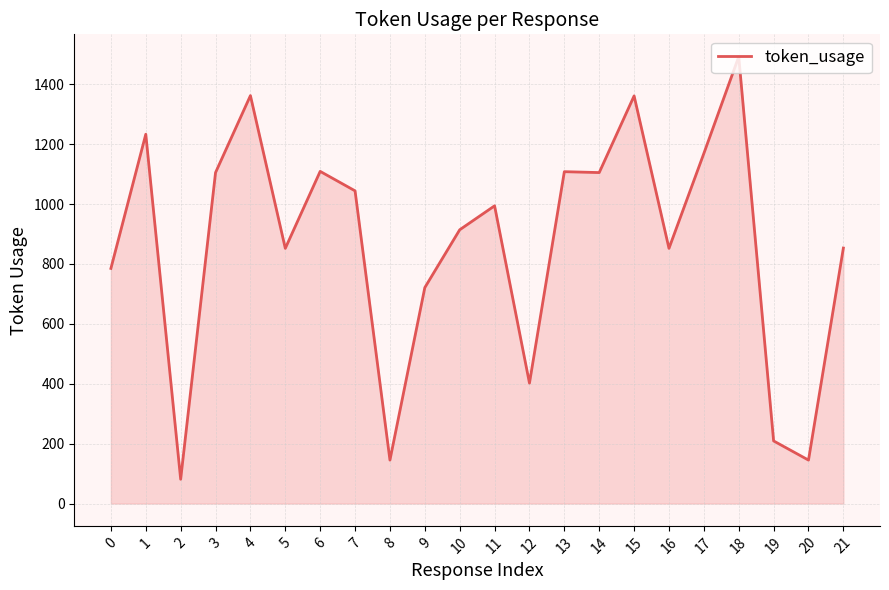

The value at 17 is 1169. True or false?

True